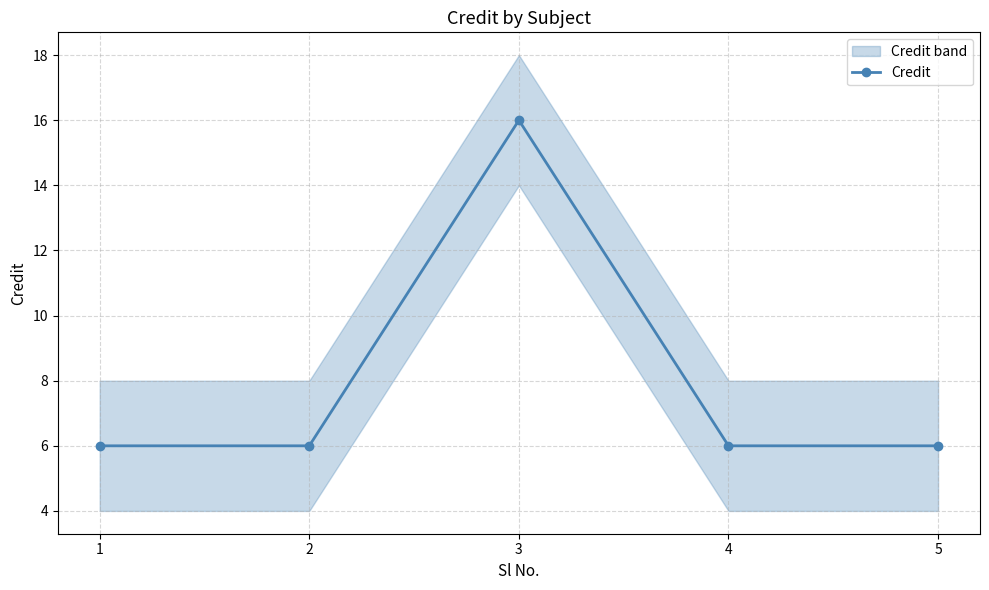

How many interior local peaks (higher than both neighbors) does the data have?

1